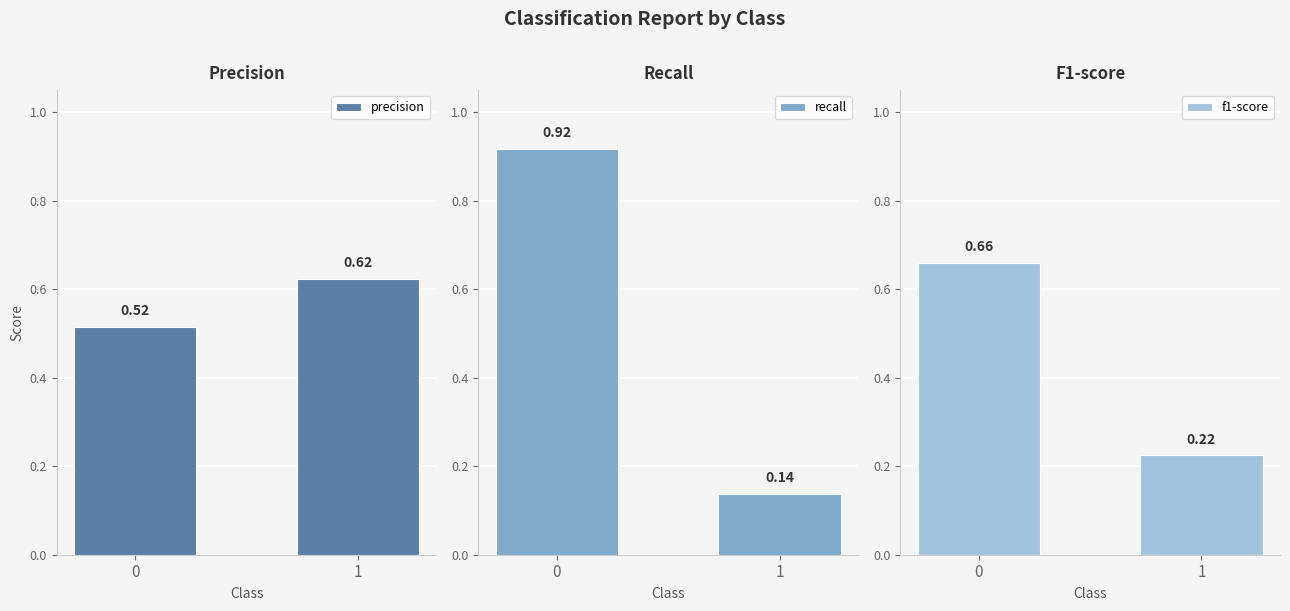

What value does the f1-score series have at 1?

0.2